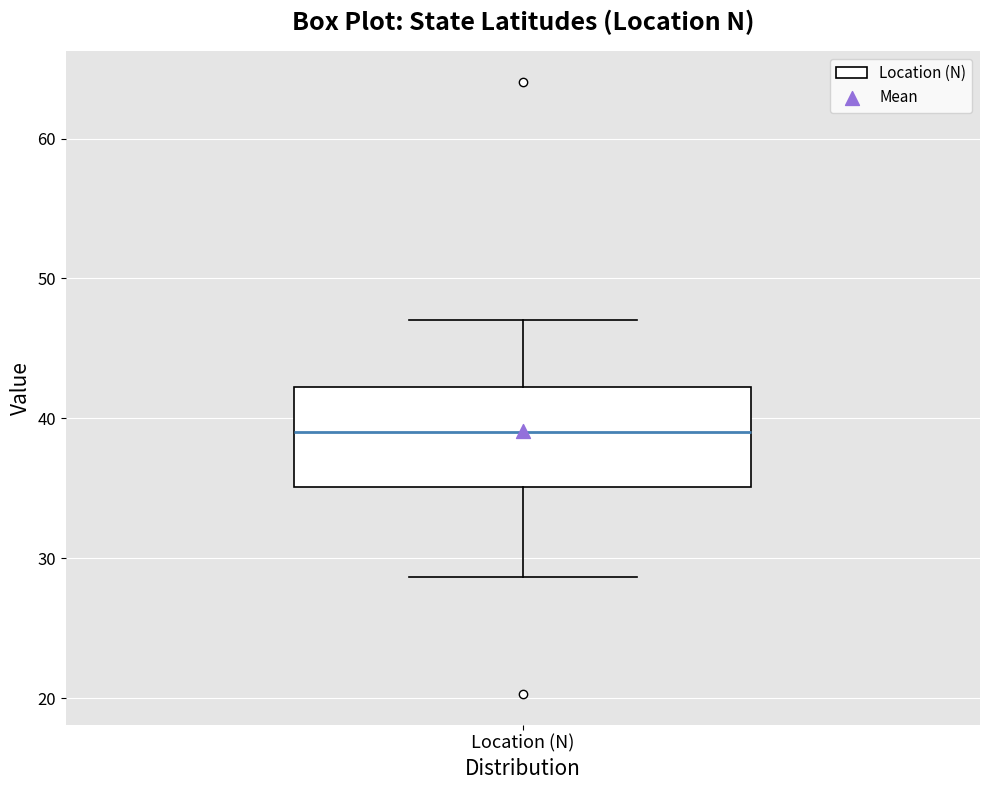

Read this box plot against the y-axis: the position of the median line, the range covered by the box, and the ends of both whiskers. The values are not printed on the chart, so give them approximately, as read against the axis.

median 39, box 35 to 42, whiskers 29 to 47